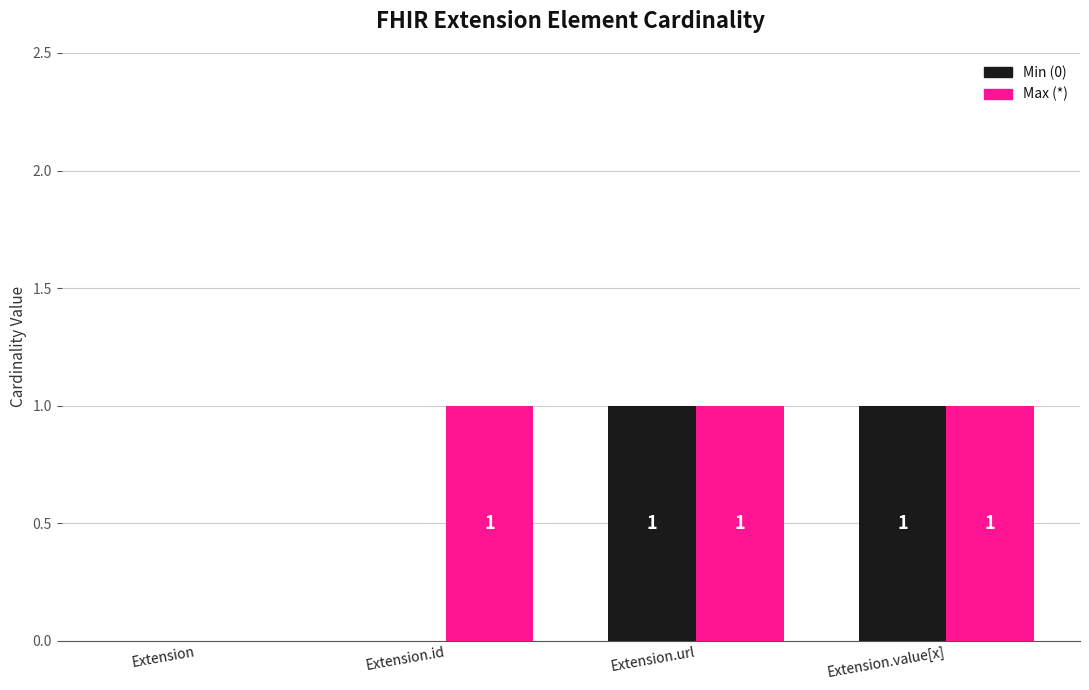

Which series has the largest total across all categories?

Max (*)